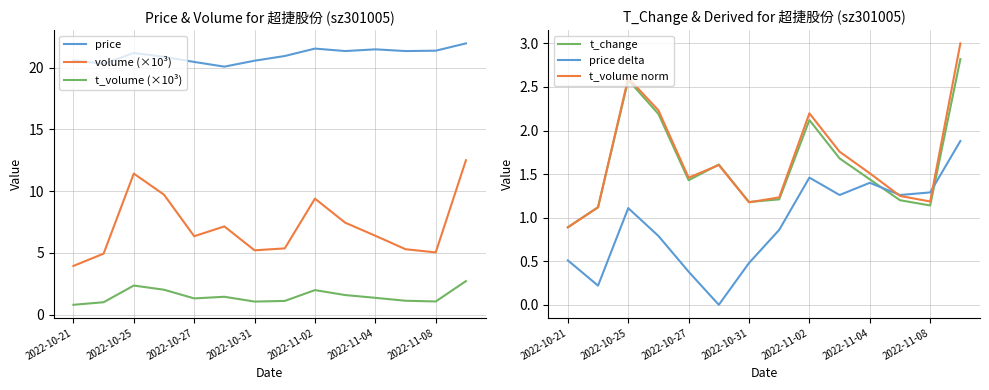

True or false: price has a value of 7.4 at 13.

False